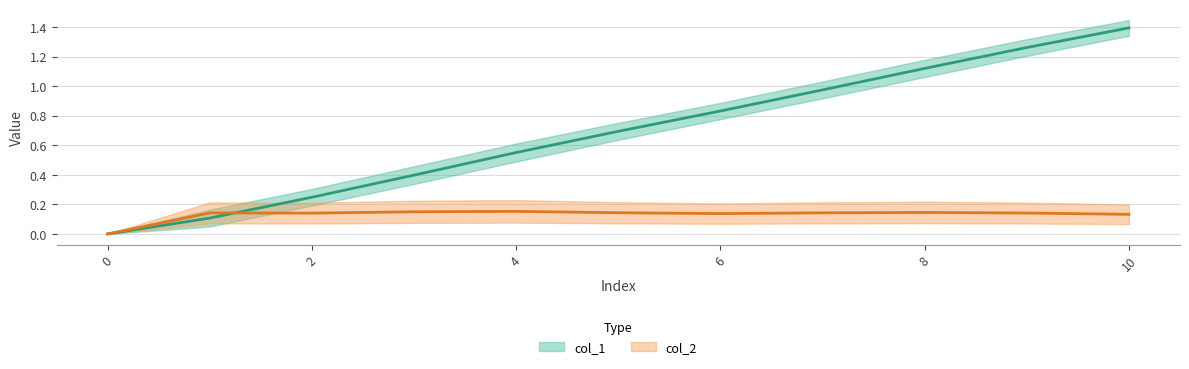

What is the difference between the col_1 values at 2 and 8?

0.9